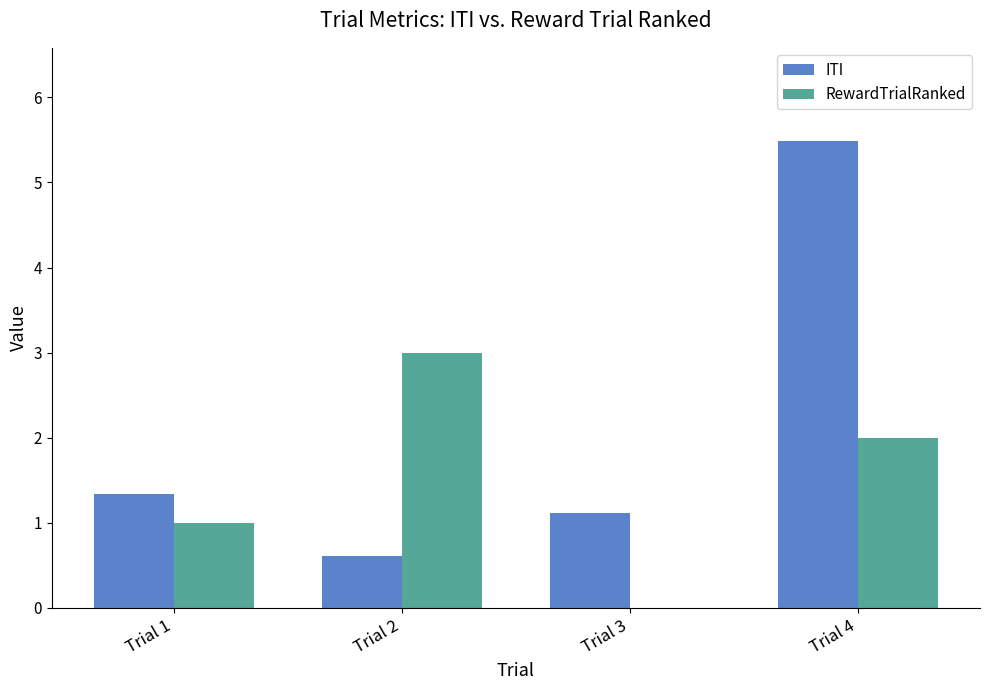

Does the chart contain stacked bars?

No